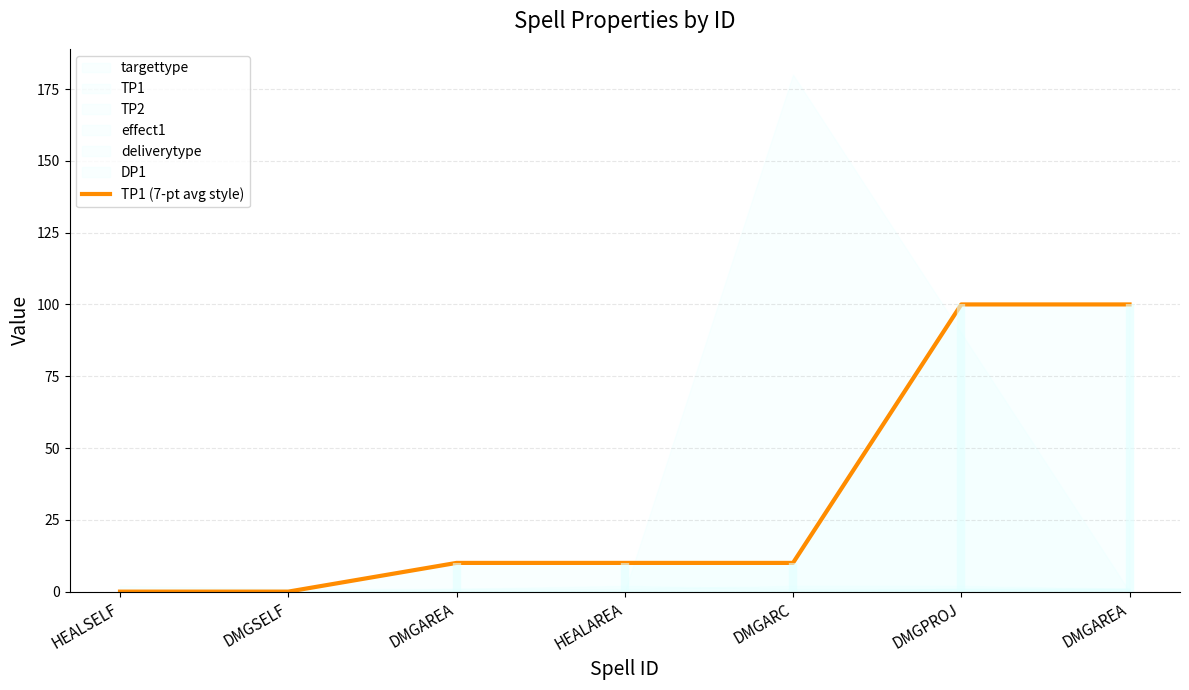

What is the difference between the values at DMGSELF and DMGPROJ?

100